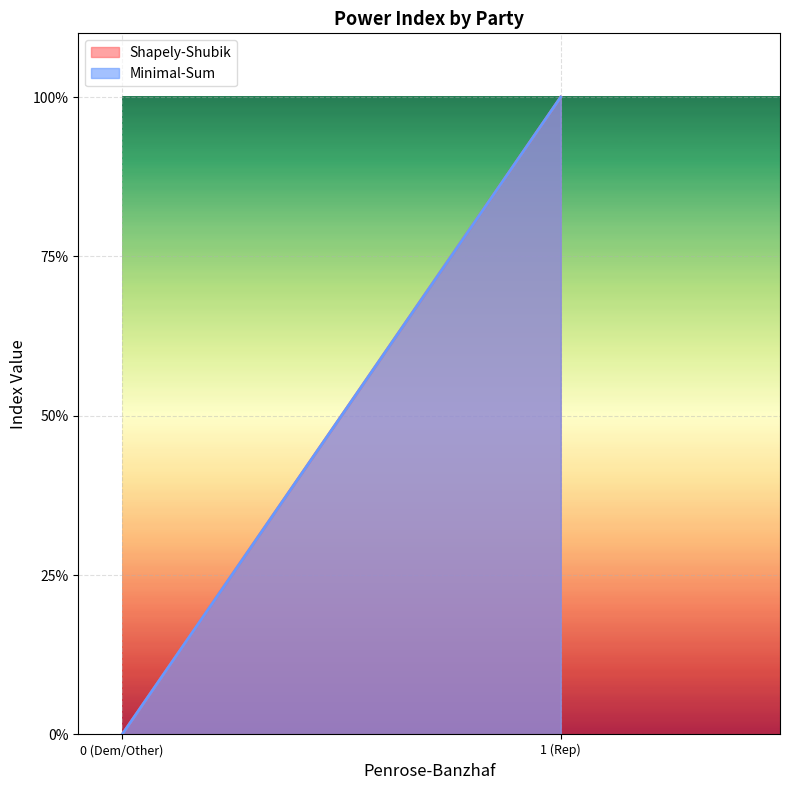

What are all the series names shown in the legend?

Shapely-Shubik, Minimal-Sum